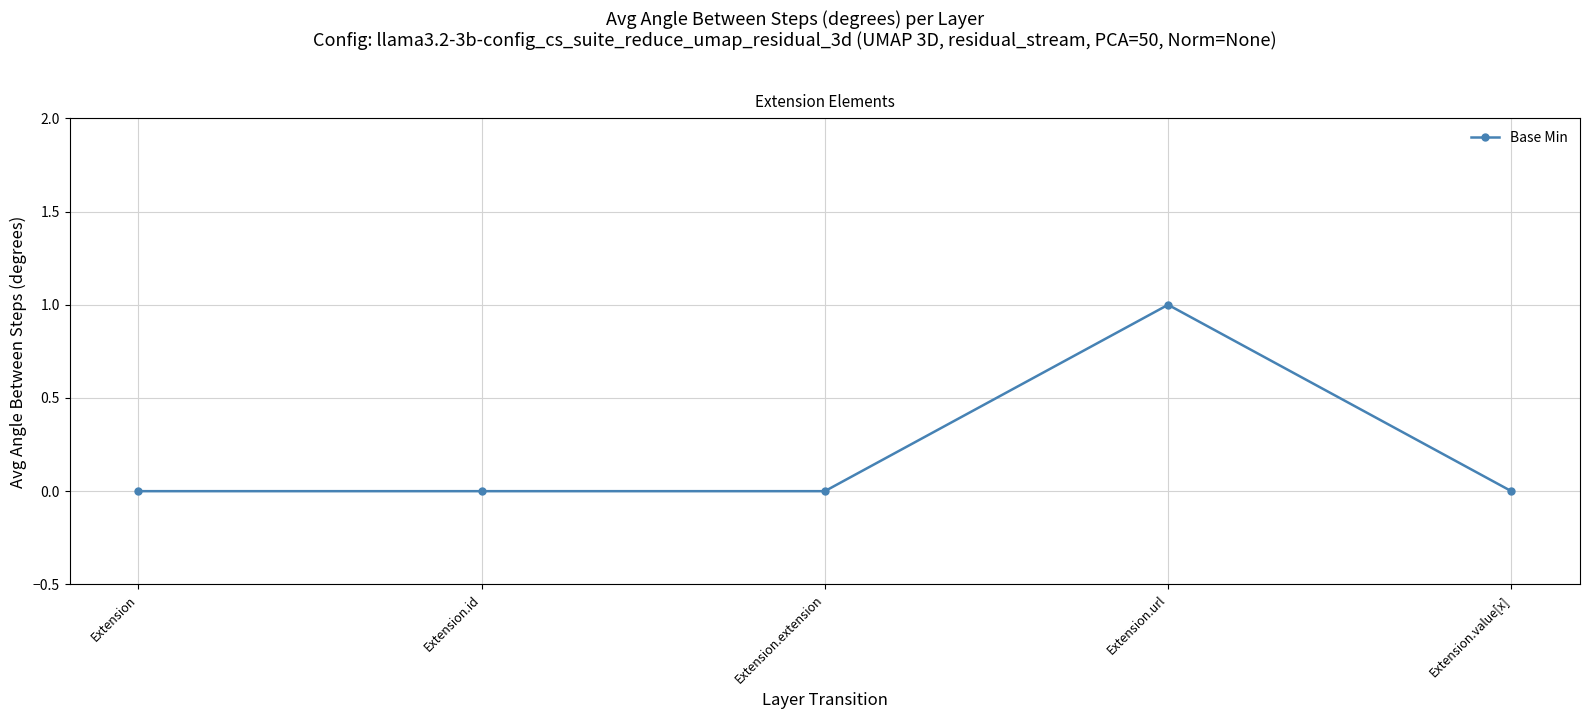

Count the number of categories in the chart.

5